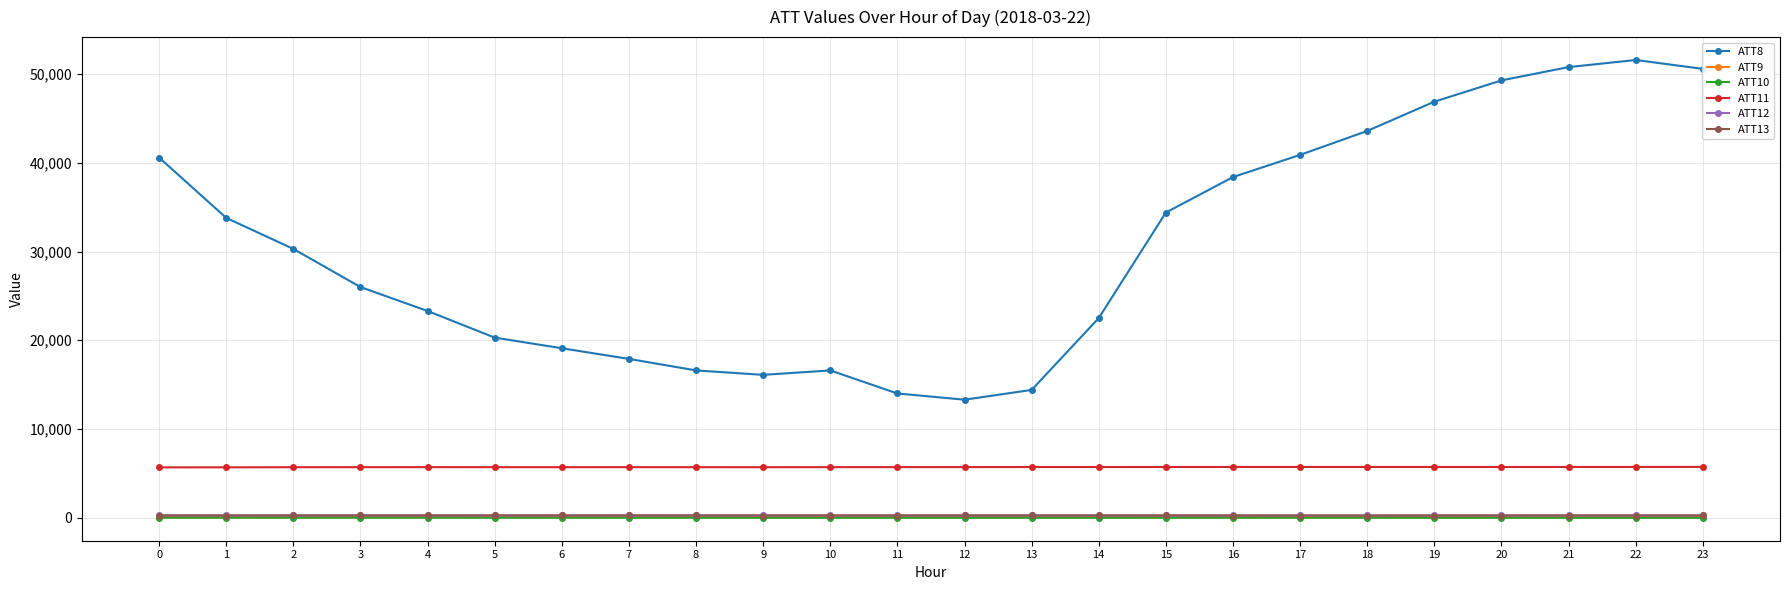

True or false: ATT9 has more than 0 interior local peaks.

True